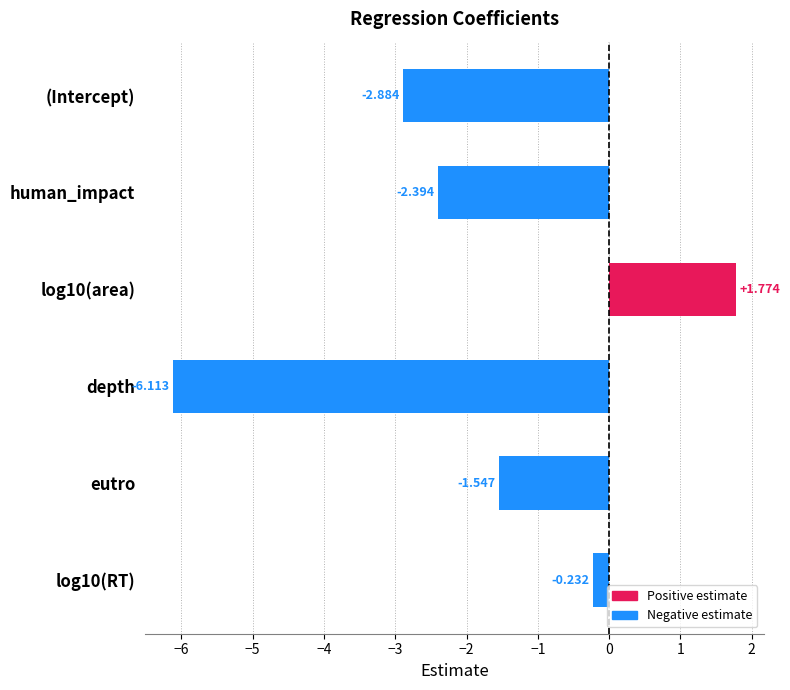

Which label corresponds to the largest value in the chart?

log10(area)